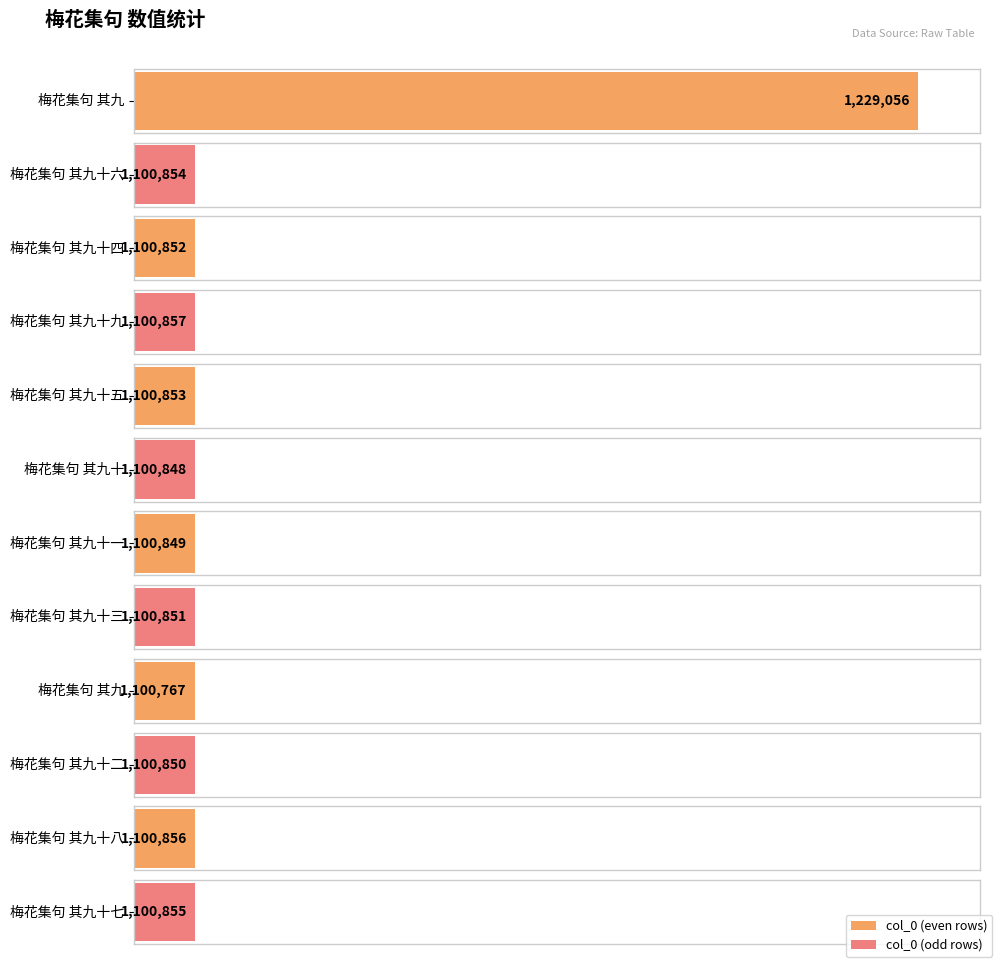

The chart shows a value of 445845 at 梅花集句 其九十九. True or false?

False